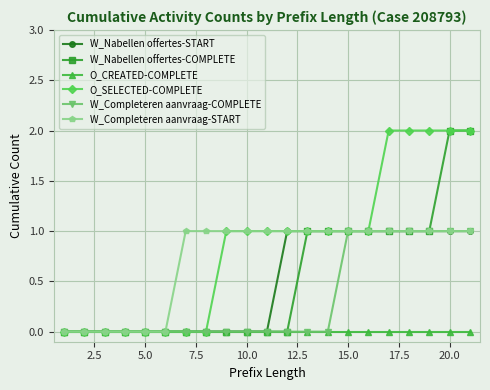

Which series has the largest total across all categories?

O_SELECTED-COMPLETE